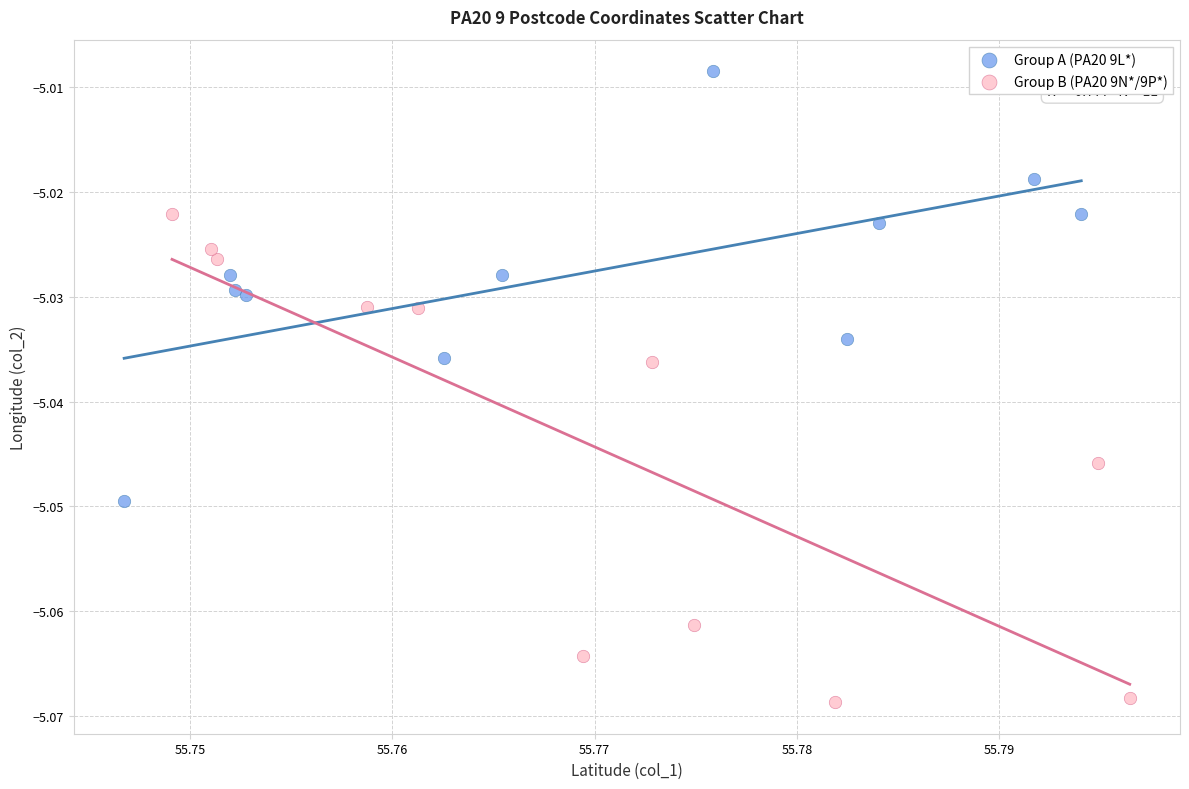

What are all the series names shown in the legend?

Group A (PA20 9L*), Group B (PA20 9N*/9P*)